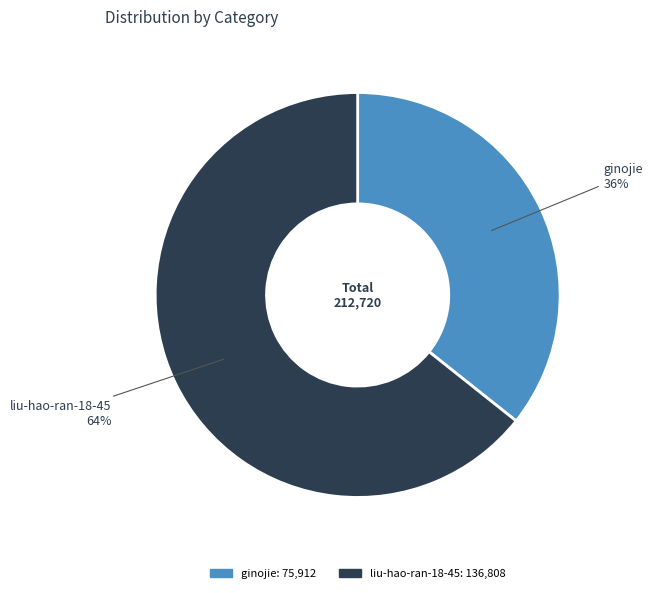

Combined, do ginojie and liu-hao-ran-18-45 account for over 50%?

Yes